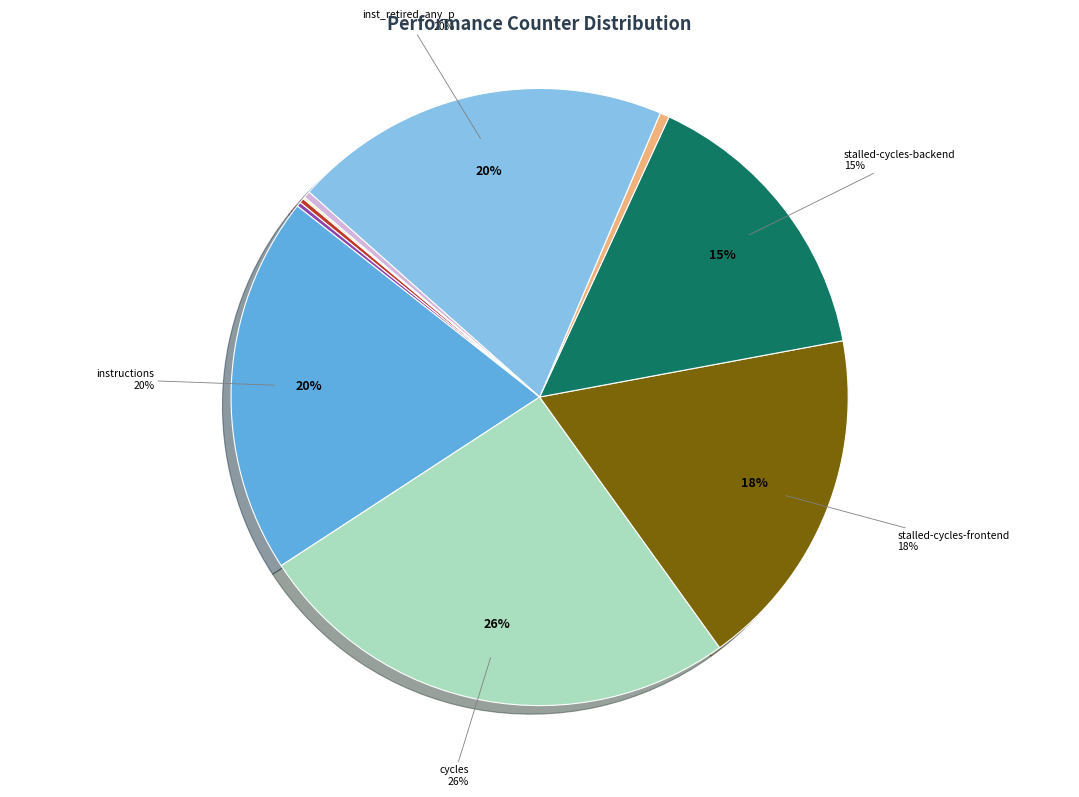

Is there a majority slice in this chart?

No